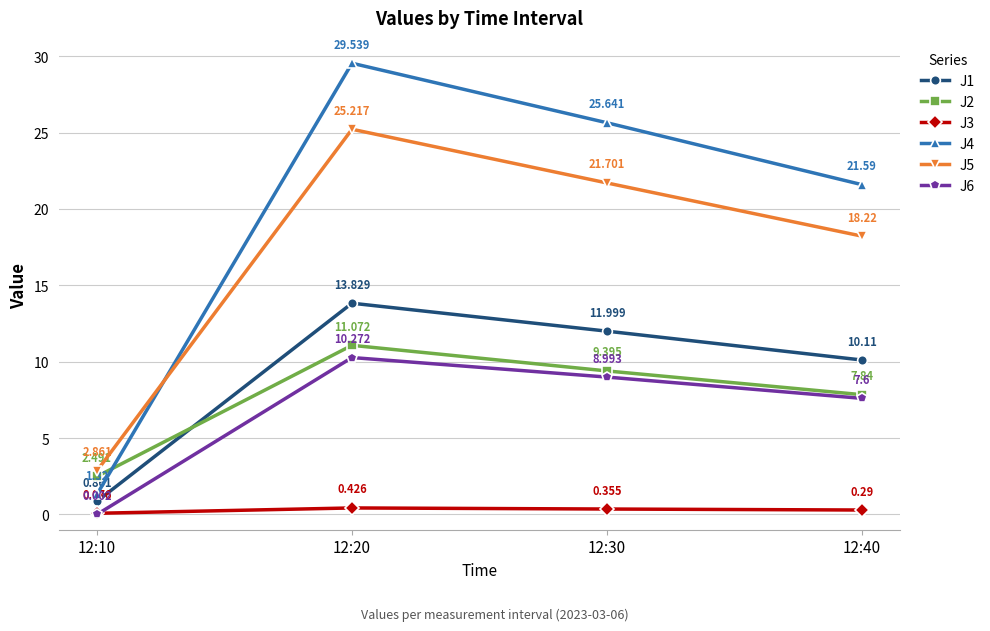

What is the sum of the J4 values at 12:40 and 12:10?

22.9